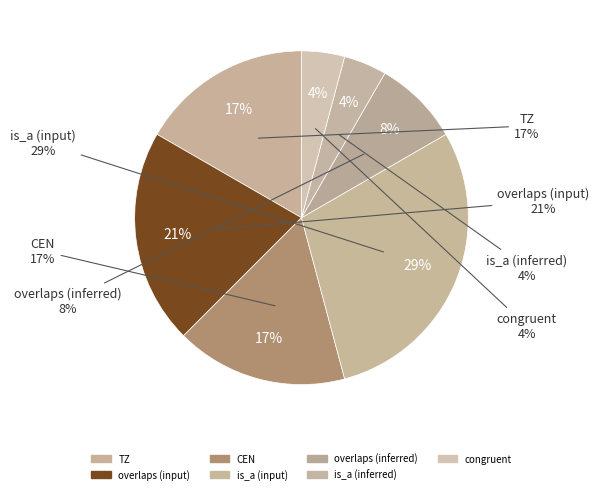

What portion of the pie excludes is_a (input)?

70.8%